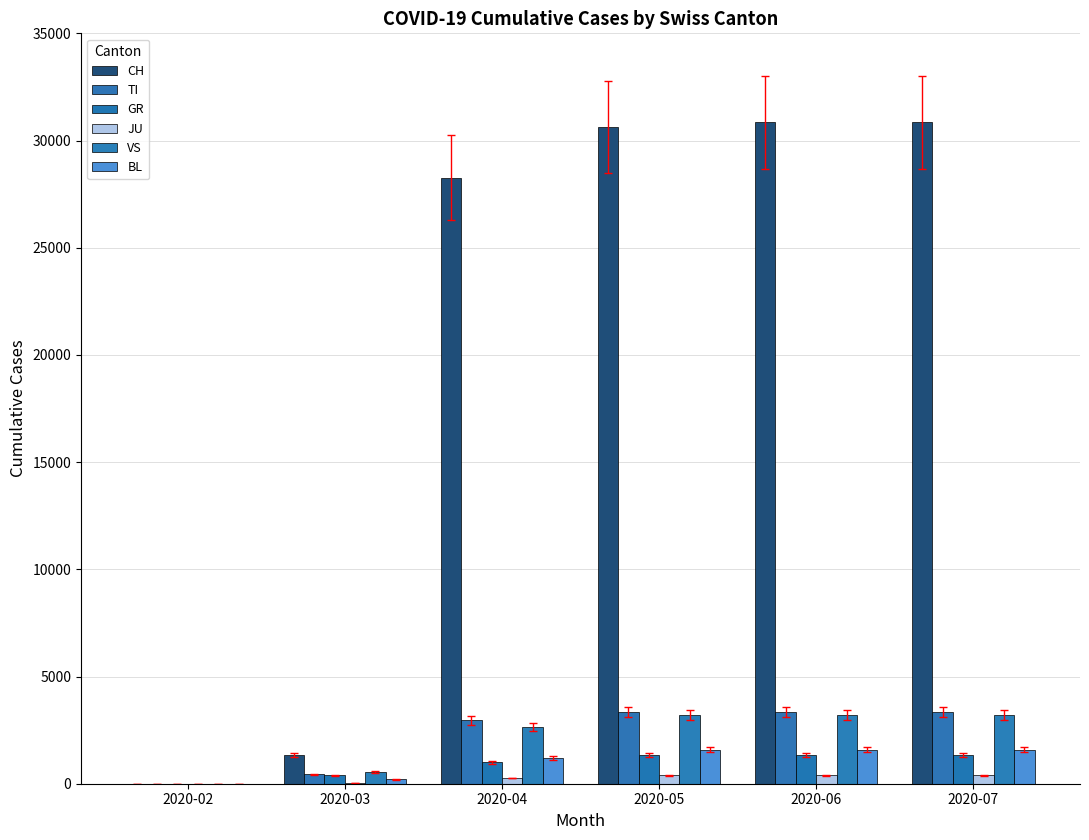

Count the number of categories in the chart.

6